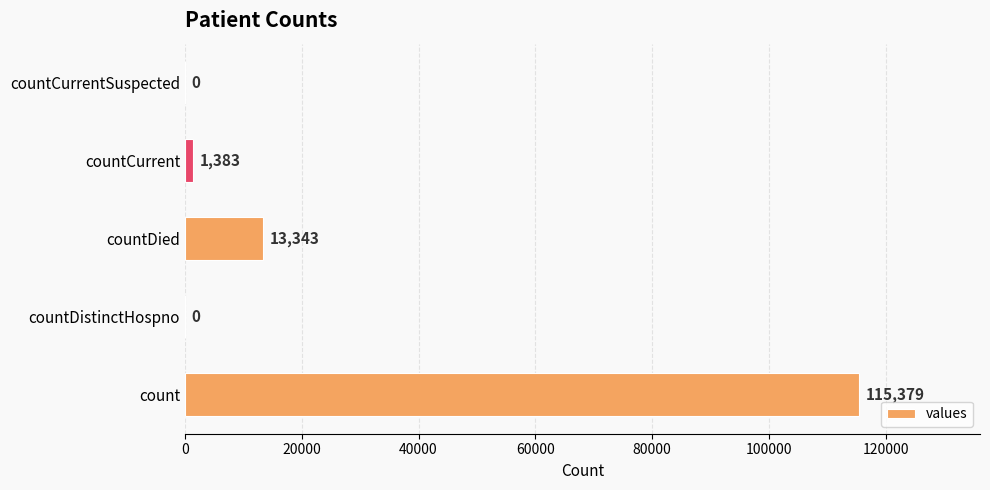

Reading bottom to top, extract all data points from this chart.

count=115379	countDistinctHospno=0	countDied=13343	countCurrent=1383	countCurrentSuspected=0